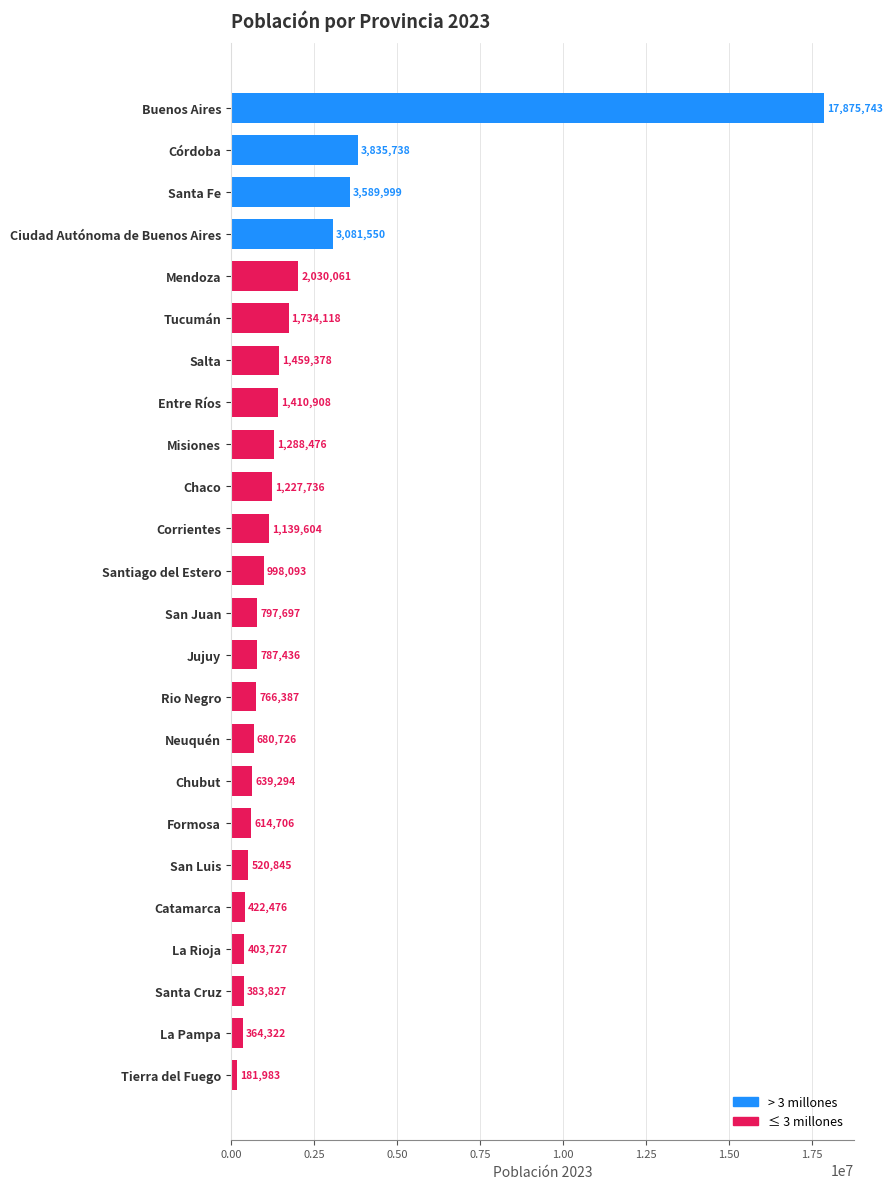

What is the value of the 11th bar from the top?

1139604